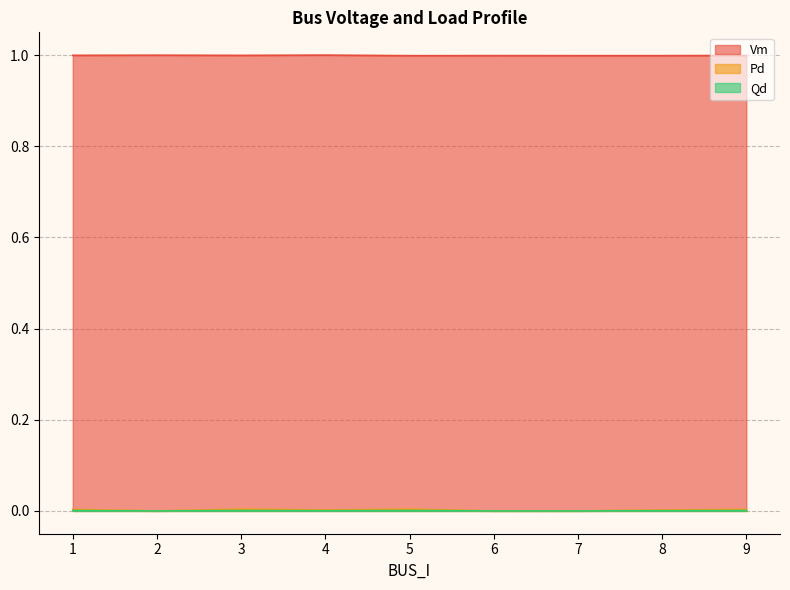

Is the value of Pd at 7 greater than the value of Vm at 6?

No